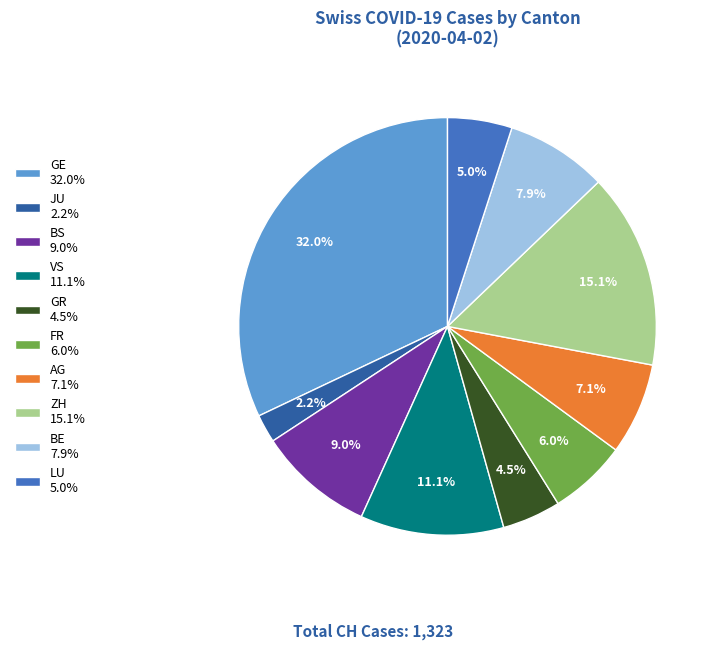

Between ZH 15.1% and GE 32.0%, which is larger?

GE 32.0%